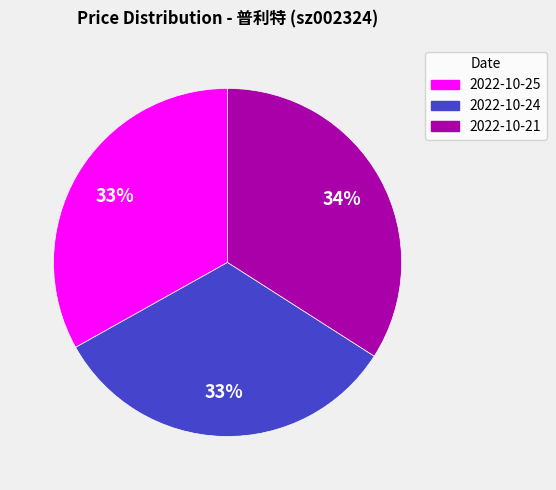

What percentage is the 2022-10-21 slice, to the nearest percent?

34%